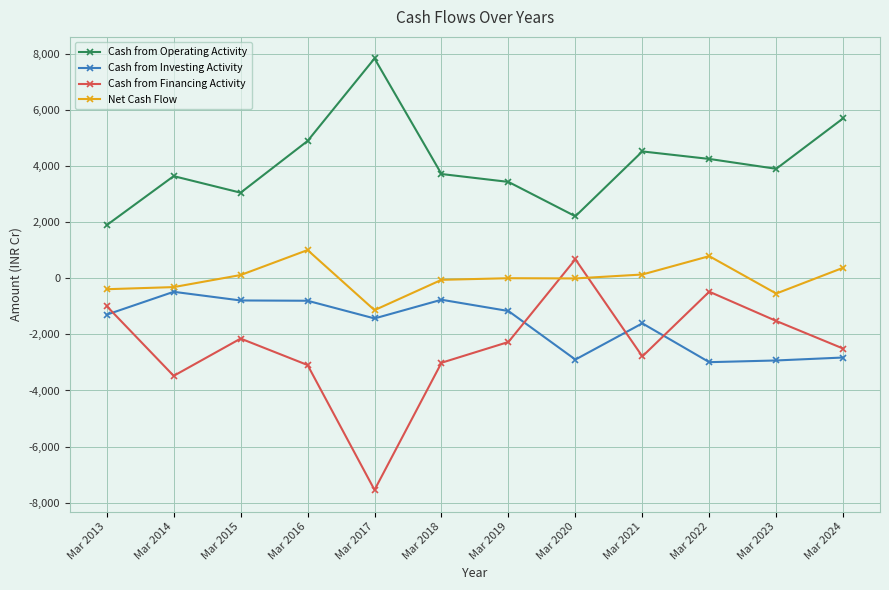

Which series has the largest total across all categories?

Cash from Operating Activity